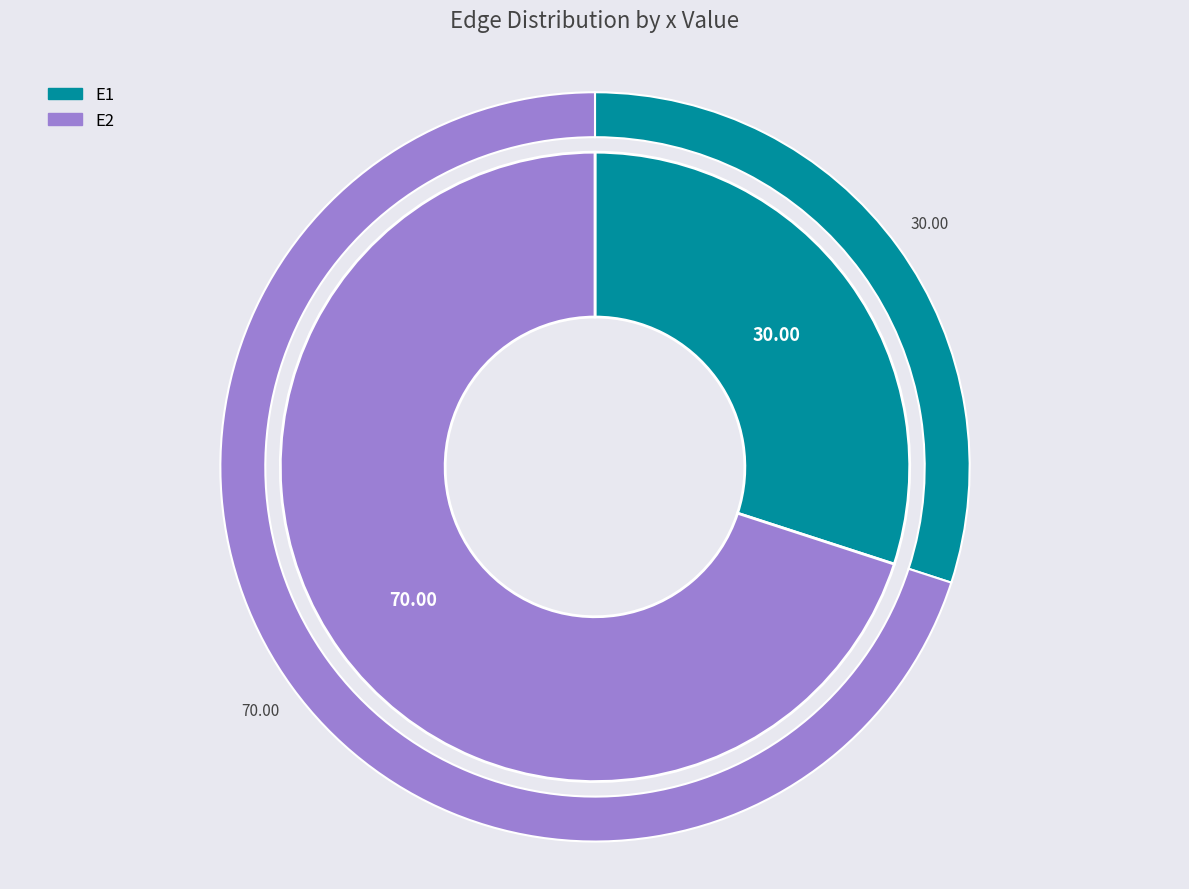

Which category has the biggest portion of the pie?

E2